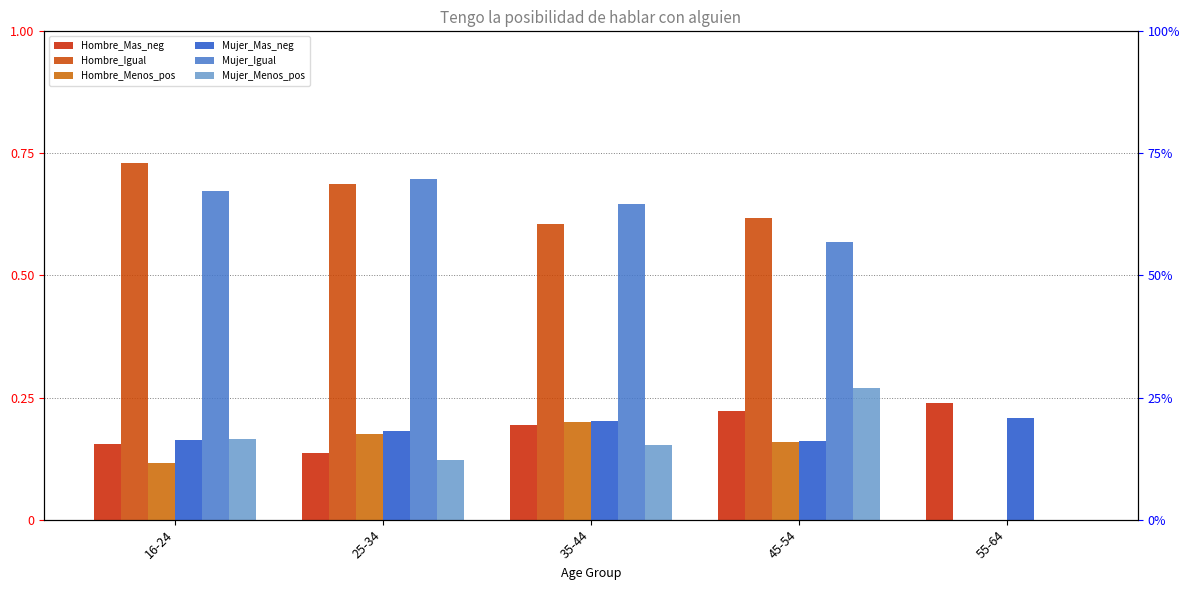

What is the difference between the maximum and minimum values in the Hombre_Menos_pos series?

0.2